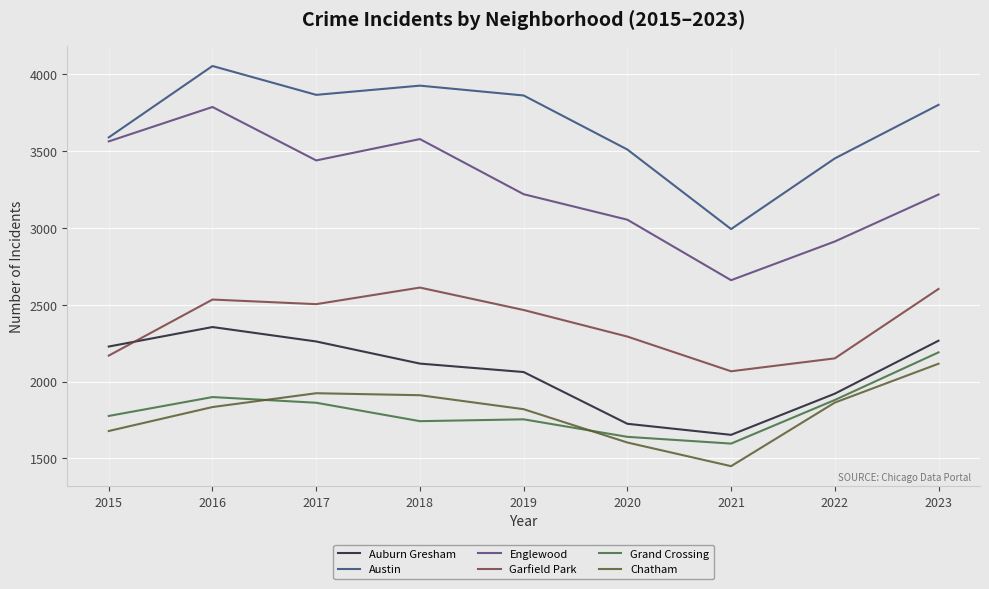

Which series ends up on top after the final intersection of Auburn Gresham and Garfield Park?

Garfield Park